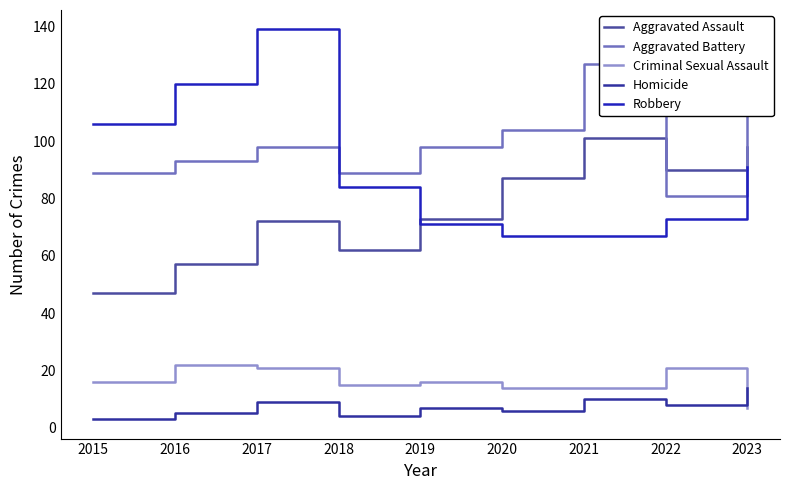

How many lines are shown in the chart?

5